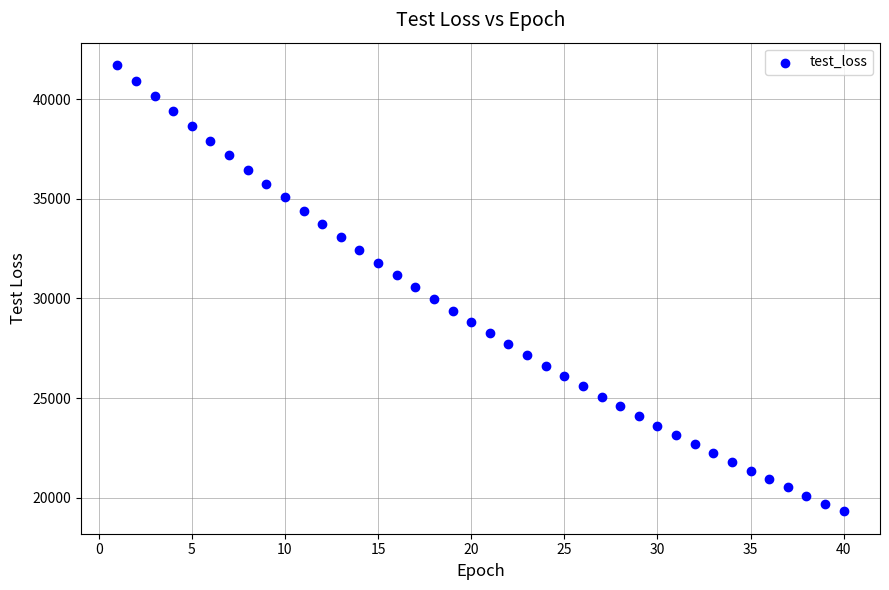

What is the range of X values (max minus min)?

39.0